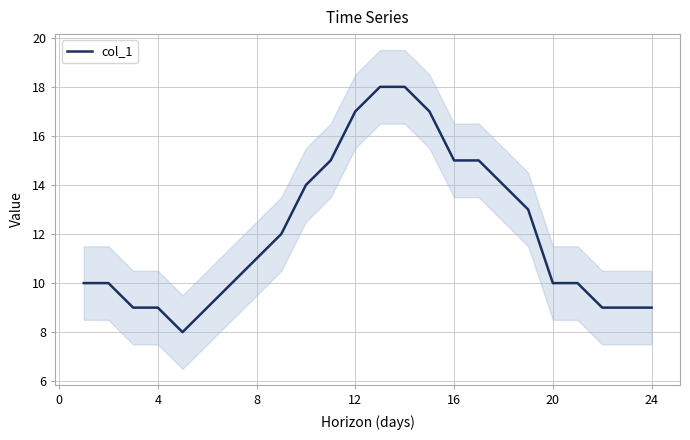

The col_1 series shows 9 at 24. True or false?

True